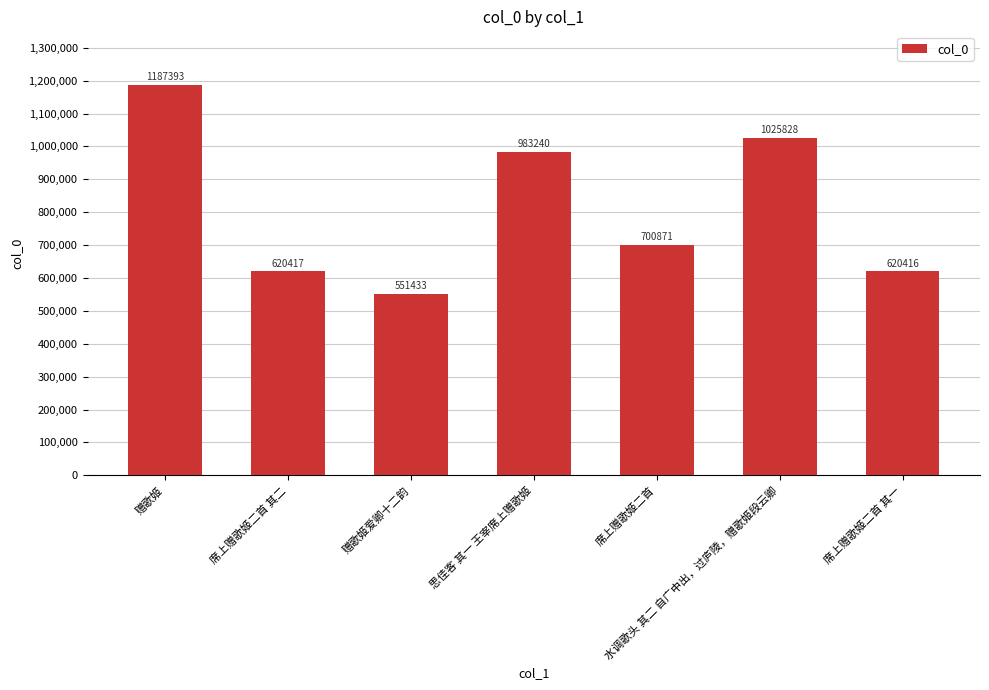

How many distinct data groups are displayed?

1